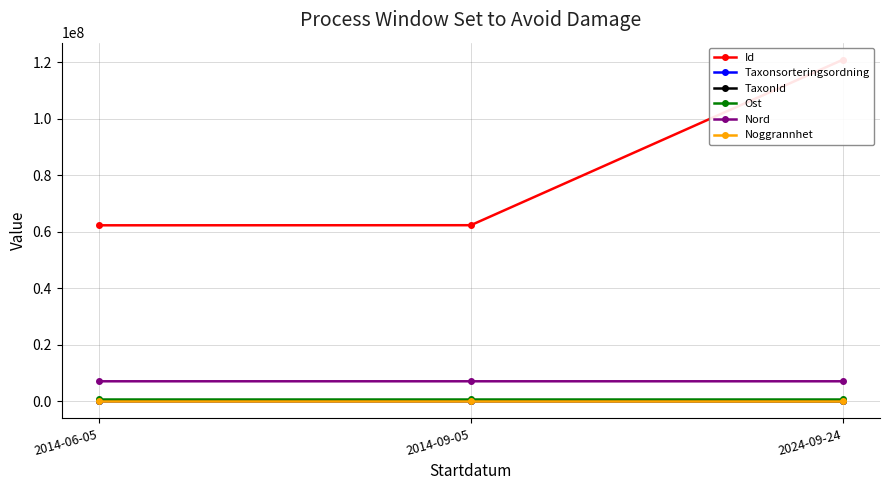

Rank the series by their maximum value, from lowest to highest.

Noggrannhet, Taxonsorteringsordning, TaxonId, Ost, Nord, Id